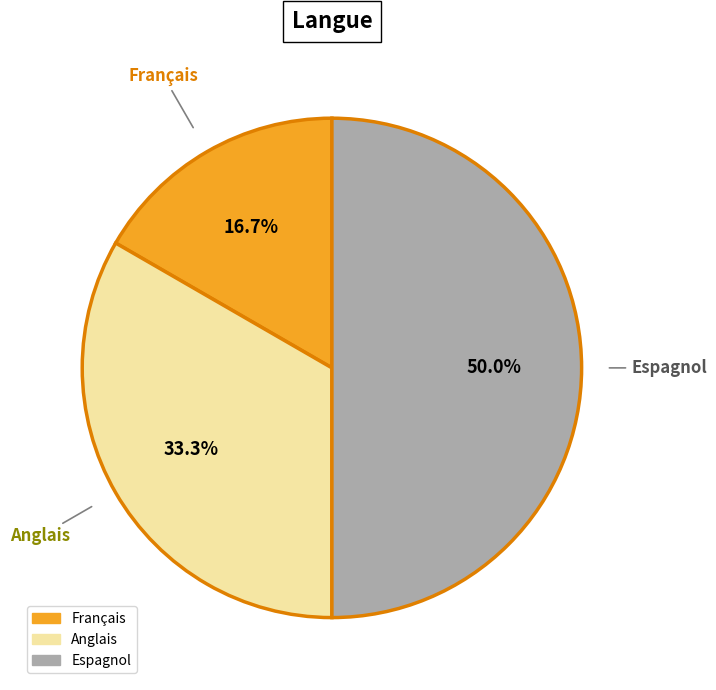

Rank the categories by value from highest to lowest.

Espagnol, Anglais, Français